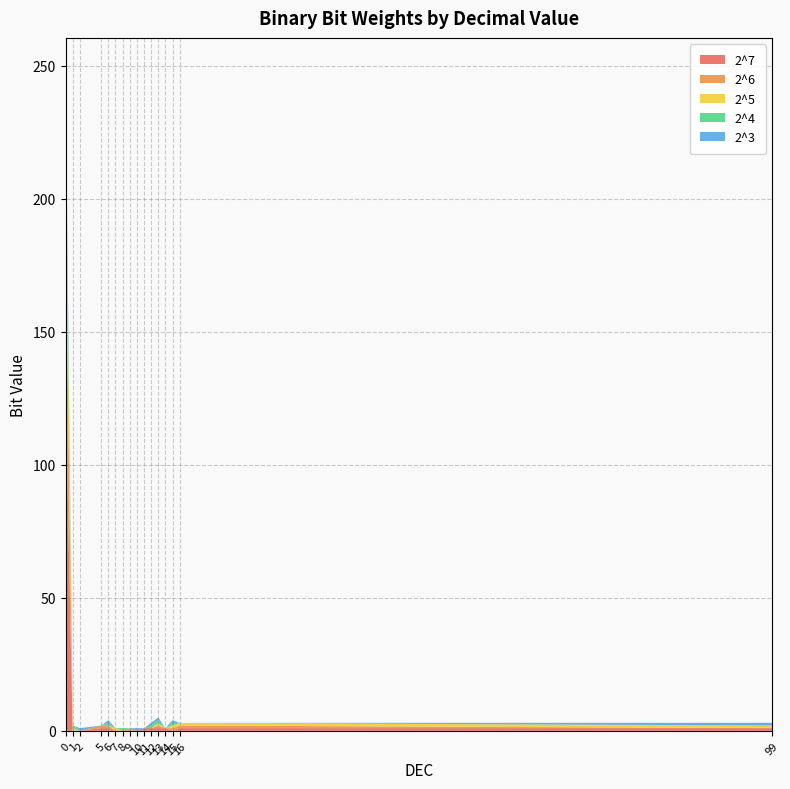

Reading left to right, list all the values displayed in this chart.

2^7: 128	0	0	1	1	0	0	0	0	1	1	1	1	0	1	1
2^6: 64	0	0	1	1	0	0	1	0	0	0	1	0	1	1	0
2^5: 32	1	0	0	0	1	0	0	0	0	0	1	0	1	1	1
2^4: 16	1	0	0	1	0	1	0	0	0	1	1	0	1	0	0
2^3: 8	0	1	0	1	0	0	0	1	0	1	1	0	1	0	1